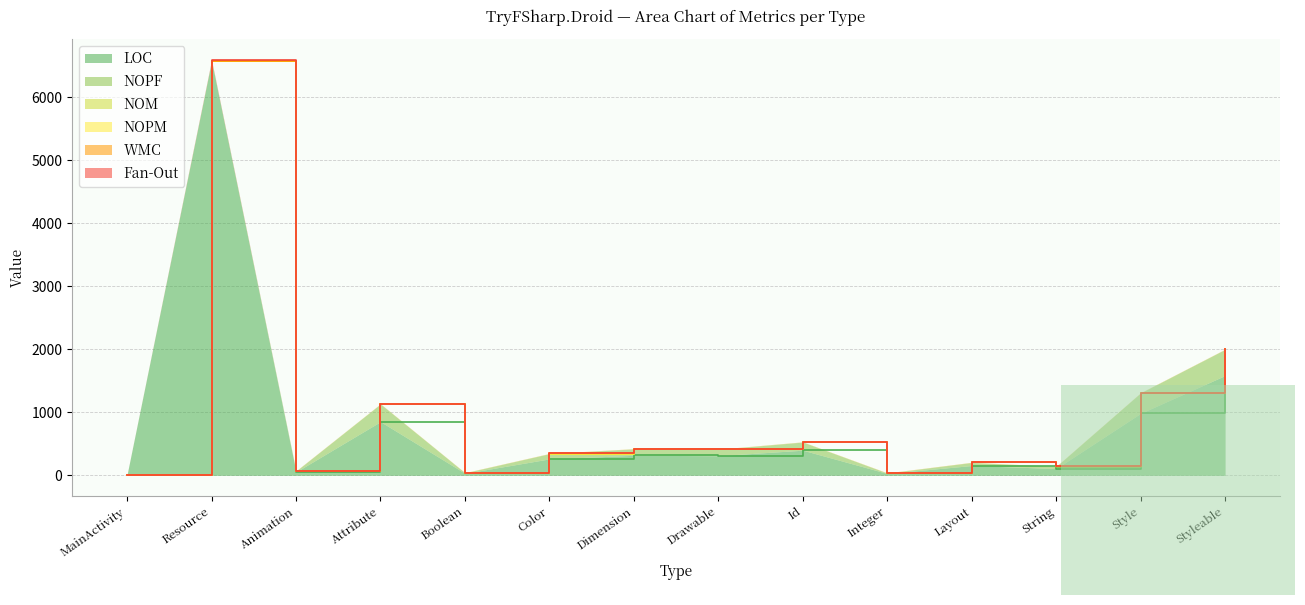

Reading right to left, extract all data points from this chart.

LOC: Styleable=1584	Style=984	String=108	Layout=156	Integer=30	Id=399	Drawable=312	Dimension=318	Color=261	Boolean=33	Attribute=852	Animation=54	Resource=6574	MainActivity=10
NOPF: Styleable=414	Style=324	String=32	Layout=48	Integer=6	Id=129	Drawable=100	Dimension=102	Color=83	Boolean=7	Attribute=280	Animation=14	Resource=0	MainActivity=0
NOM: Styleable=2	Style=2	String=2	Layout=2	Integer=2	Id=2	Drawable=2	Dimension=2	Color=2	Boolean=2	Attribute=2	Animation=2	Resource=2	MainActivity=1
NOPM: Styleable=0	Style=0	String=0	Layout=0	Integer=0	Id=0	Drawable=0	Dimension=0	Color=0	Boolean=0	Attribute=0	Animation=0	Resource=1	MainActivity=0
WMC: Styleable=2	Style=2	String=2	Layout=2	Integer=2	Id=2	Drawable=2	Dimension=2	Color=2	Boolean=2	Attribute=2	Animation=2	Resource=2	MainActivity=1
Fan-Out: Styleable=0	Style=0	String=0	Layout=0	Integer=0	Id=0	Drawable=0	Dimension=0	Color=0	Boolean=0	Attribute=0	Animation=0	Resource=12	MainActivity=0